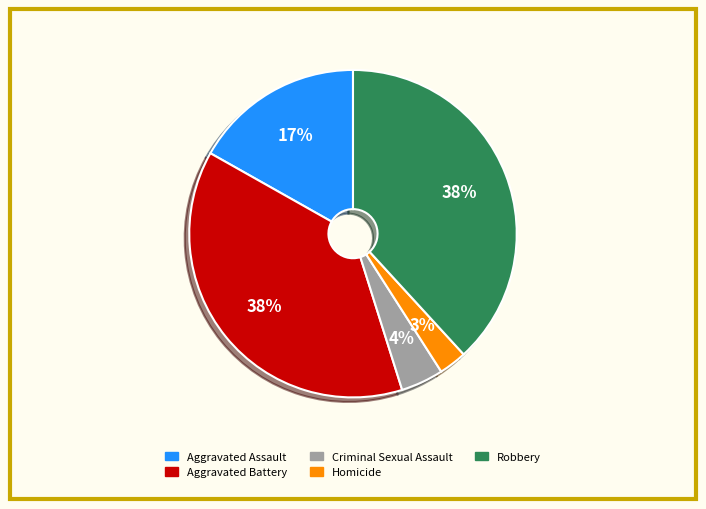

Do Robbery and Homicide together represent more than half of the pie?

No